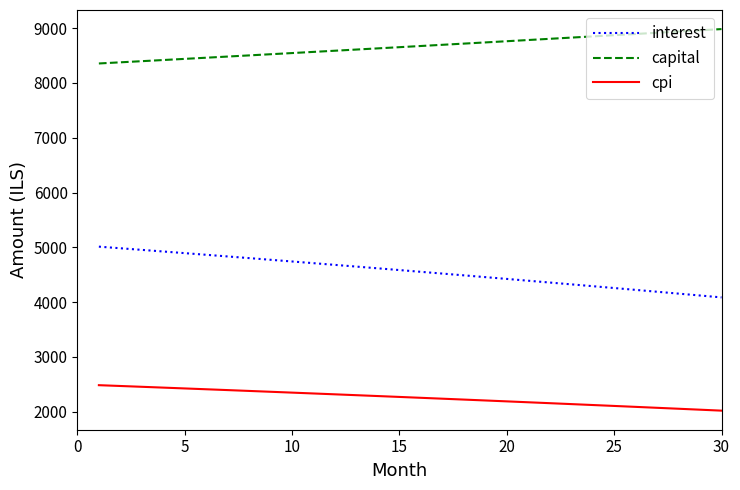

What is the smallest value displayed?

2020.8